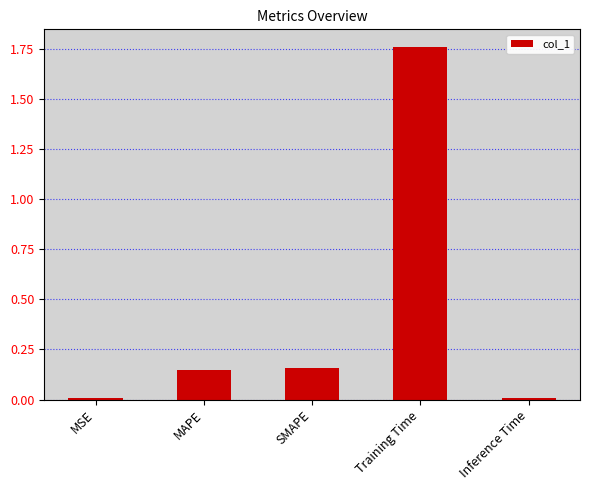

Between SMAPE and Inference Time, which is larger?

SMAPE